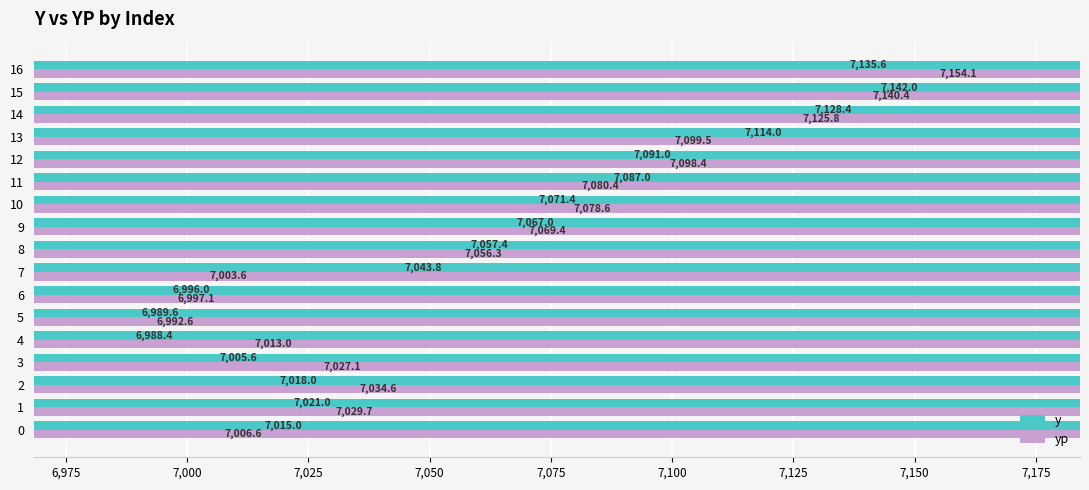

What is the difference between the yp values at 2 and 8?

21.7